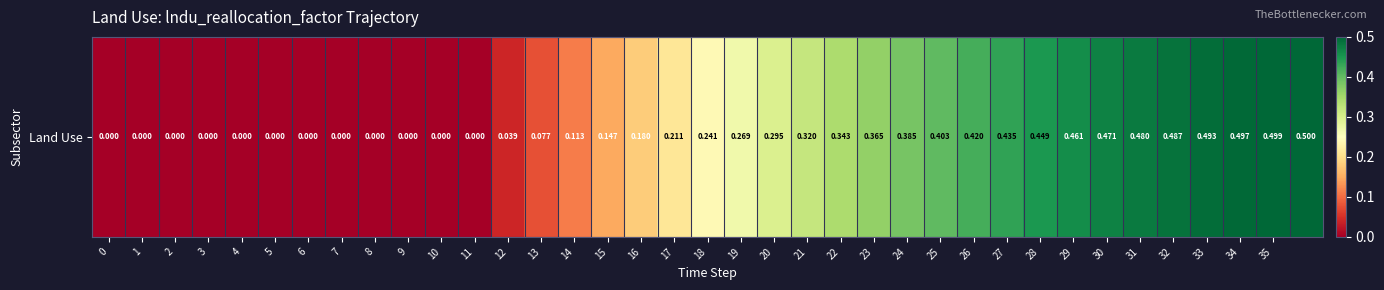

Reading left to right, extract all data points from this chart.

0.0	0.0	0.0	0.0	0.0	0.0	0.0	0.0	0.0	0.0	0.0	0.0	0.0	0.1	0.1	0.1	0.2	0.2	0.2	0.3	0.3	0.3	0.3	0.4	0.4	0.4	0.4	0.4	0.4	0.5	0.5	0.5	0.5	0.5	0.5	0.5	0.5